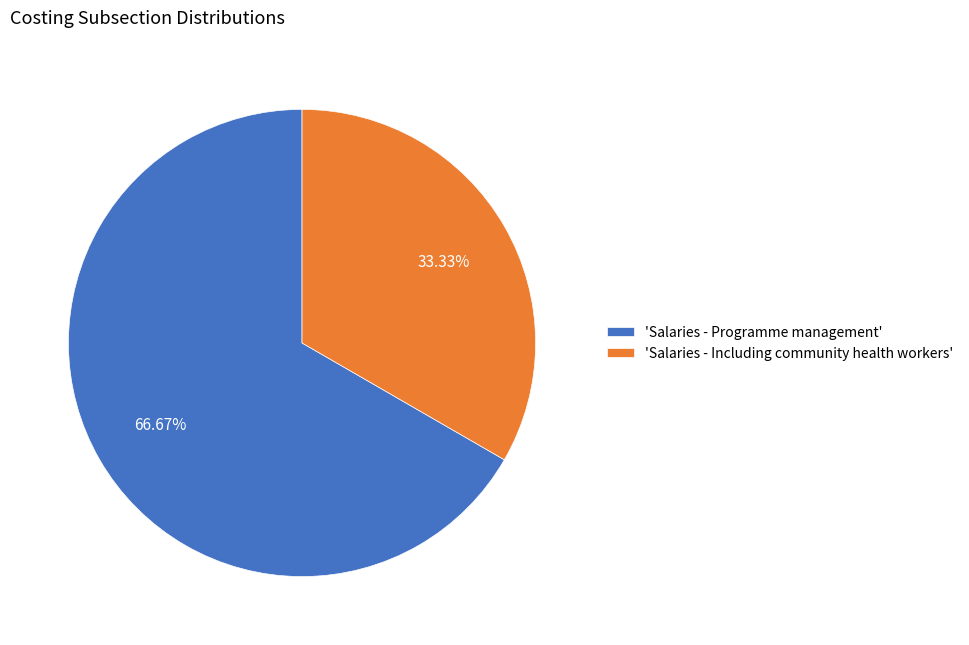

Which category accounts for the majority?

'Salaries - Programme management'